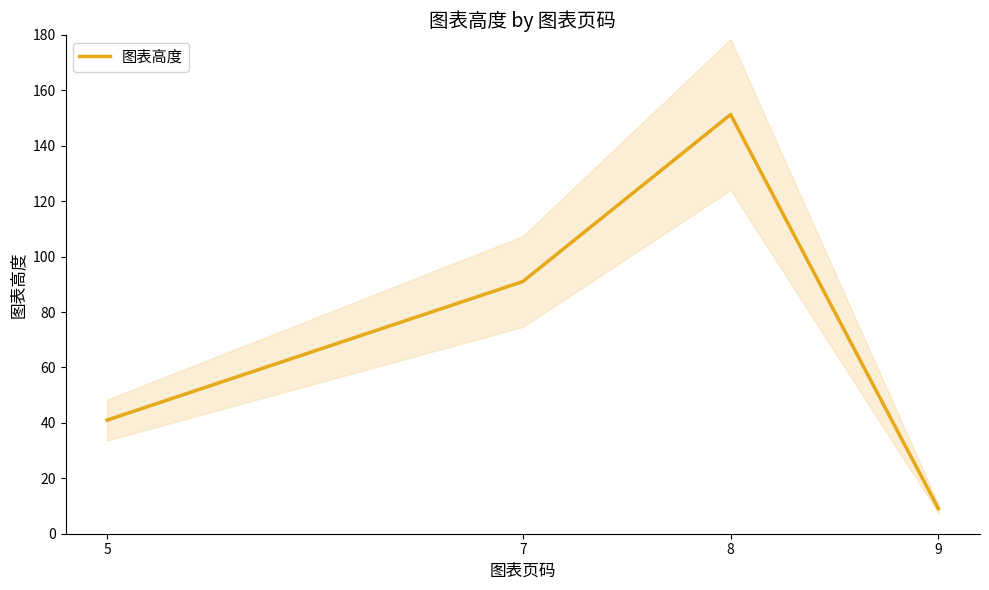

True or false: the data shows 91.0 at 7.

True